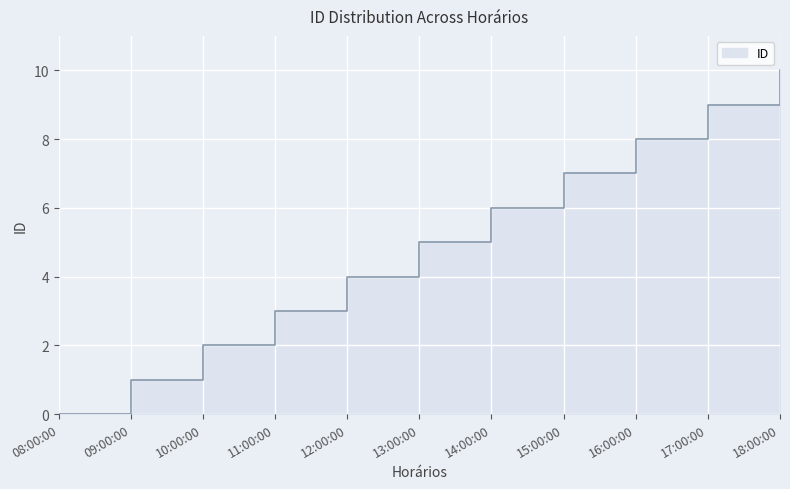

How many positive values are there?

10